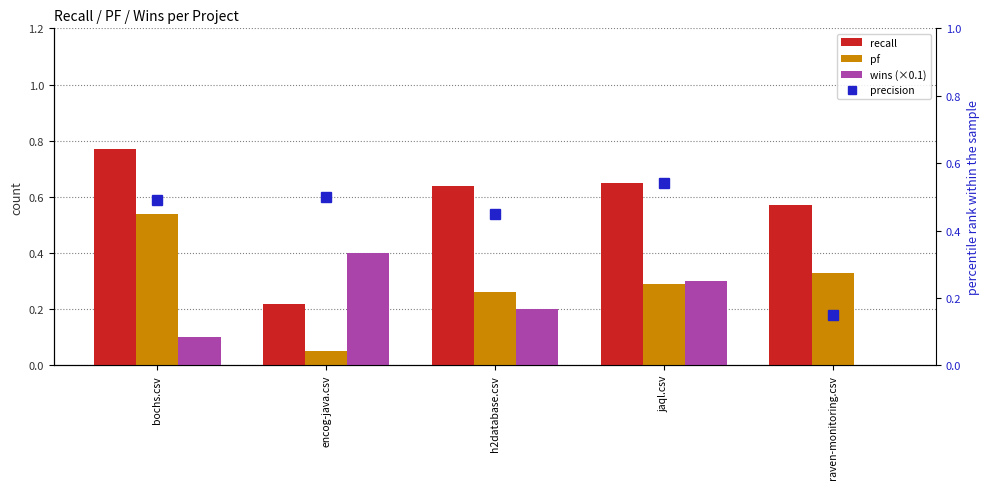

What position from the left is bochs.csv?

1